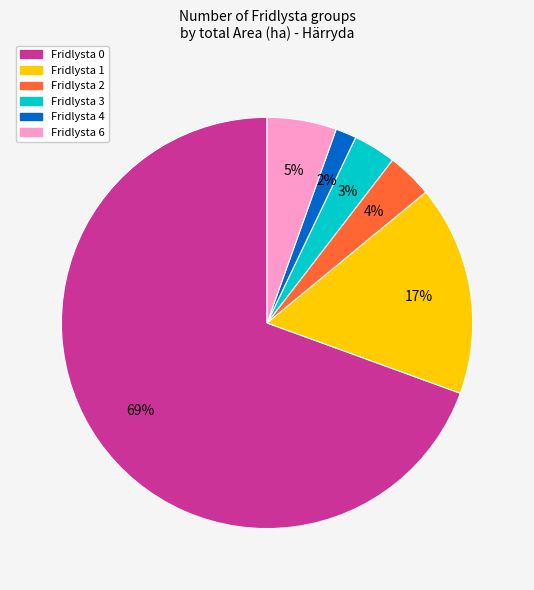

To the nearest percent, what is the average slice percentage?

17%